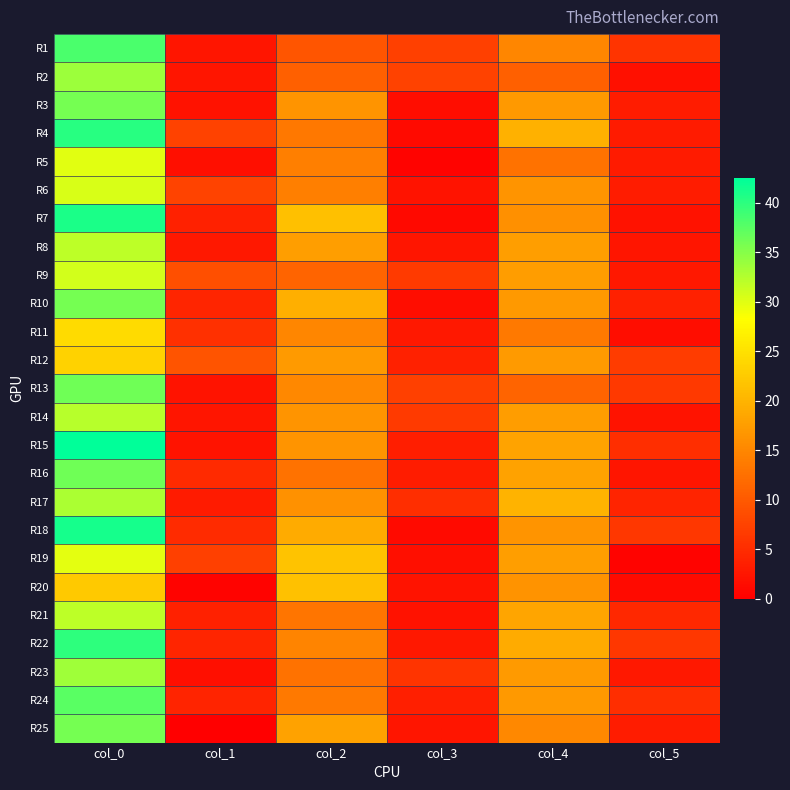

Rank the series by their maximum value, from highest to lowest.

R15, R18, R7, R4, R22, R1, R24, R13, R16, R3, R10, R25, R2, R23, R17, R14, R8, R21, R9, R6, R5, R19, R11, R12, R20